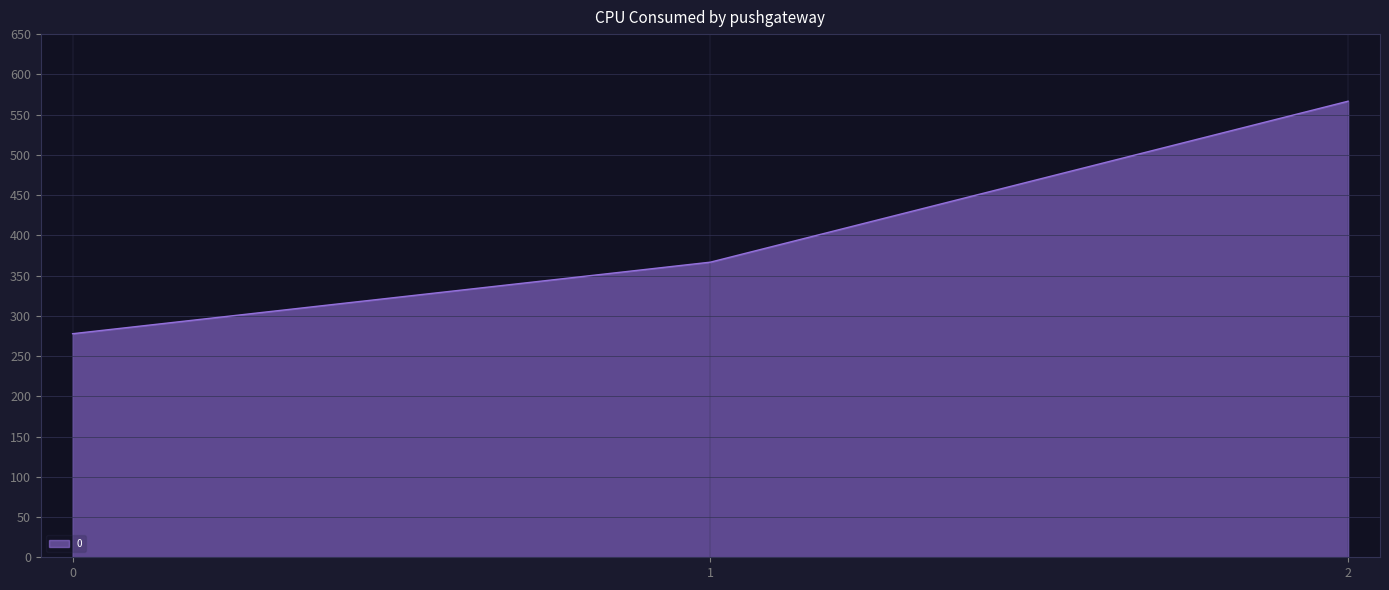

Rank the categories by value from highest to lowest.

2, 1, 0